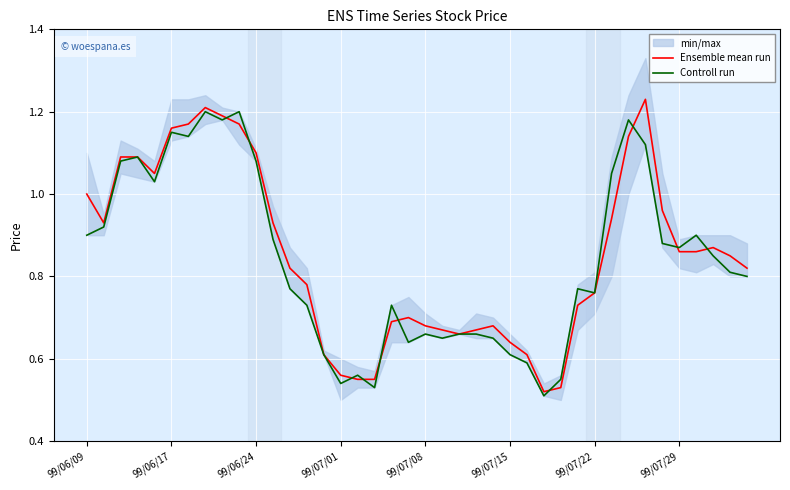

Which series ends up on top after the final intersection of Ensemble mean run and Controll run?

Ensemble mean run